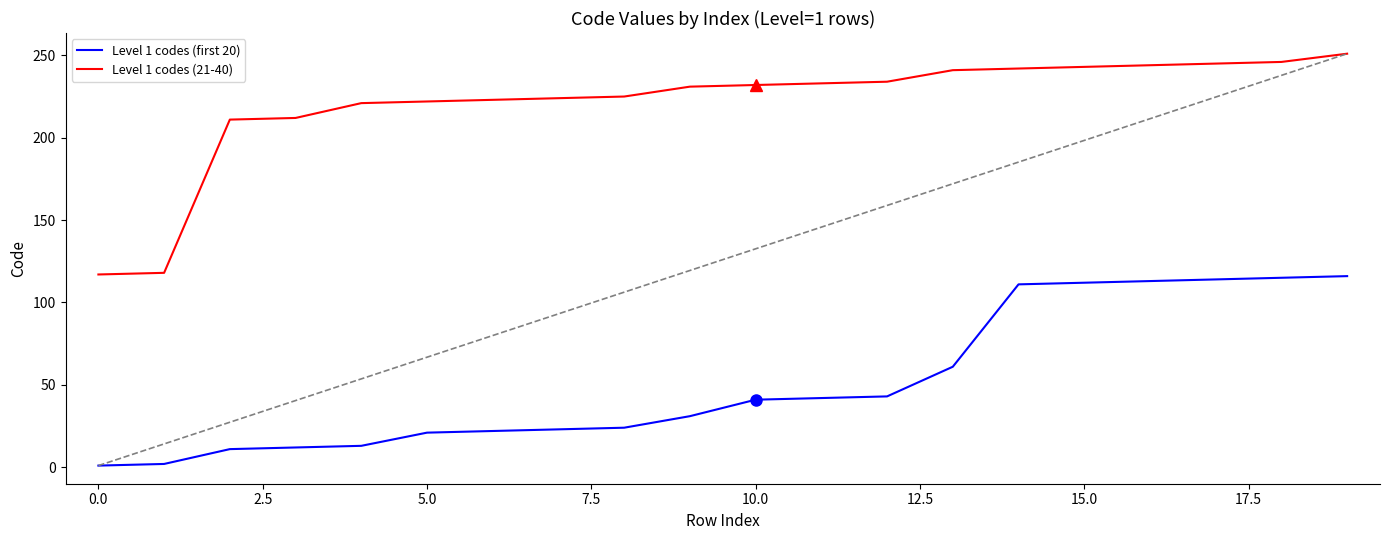

True or false: Level 1 codes (first 20) and Level 1 codes (21-40) intersect in this chart.

False